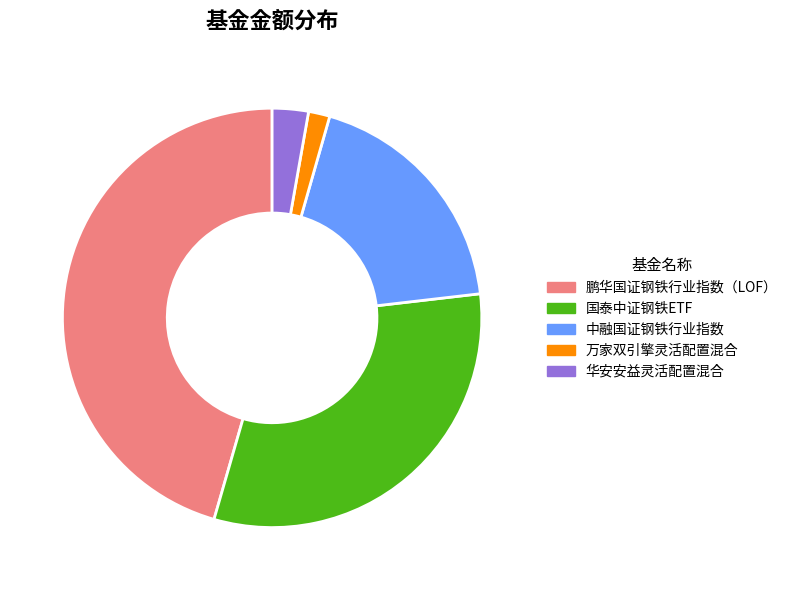

Between 万家双引擎灵活配置混合 and 鹏华国证钢铁行业指数（LOF）, which is larger?

鹏华国证钢铁行业指数（LOF）